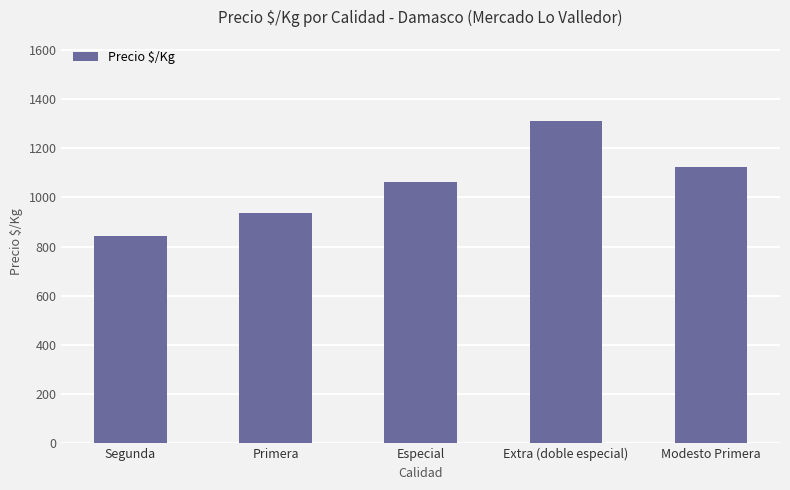

The value at Especial is 645. True or false?

False